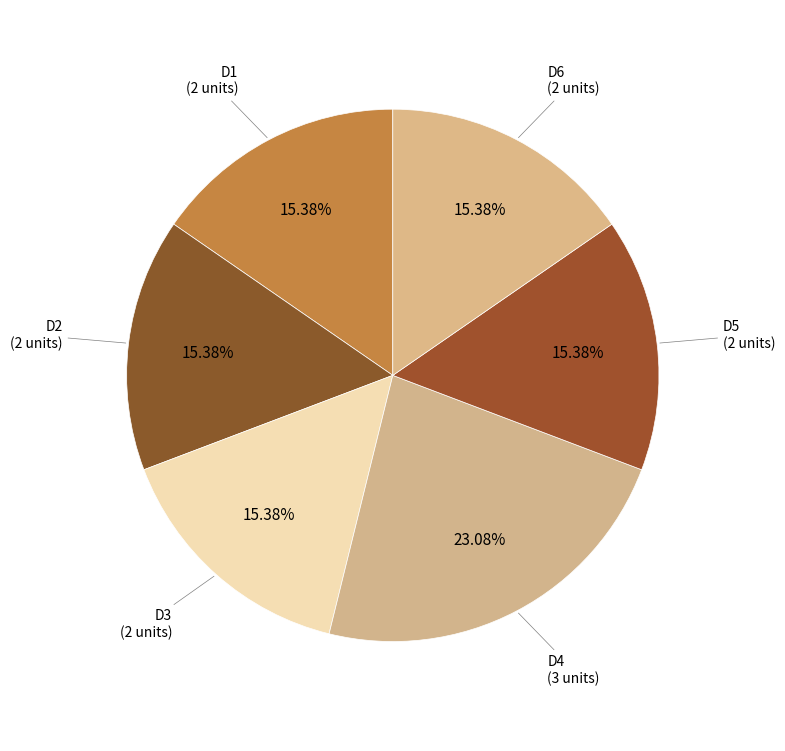

How many segments does this pie chart have?

6